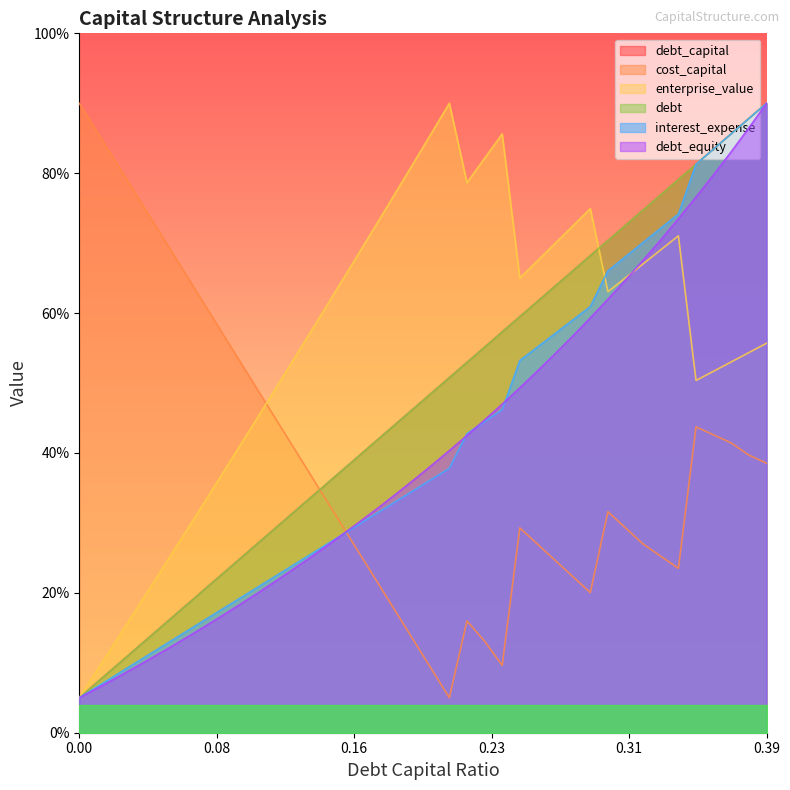

Count the number of categories in the chart.

40